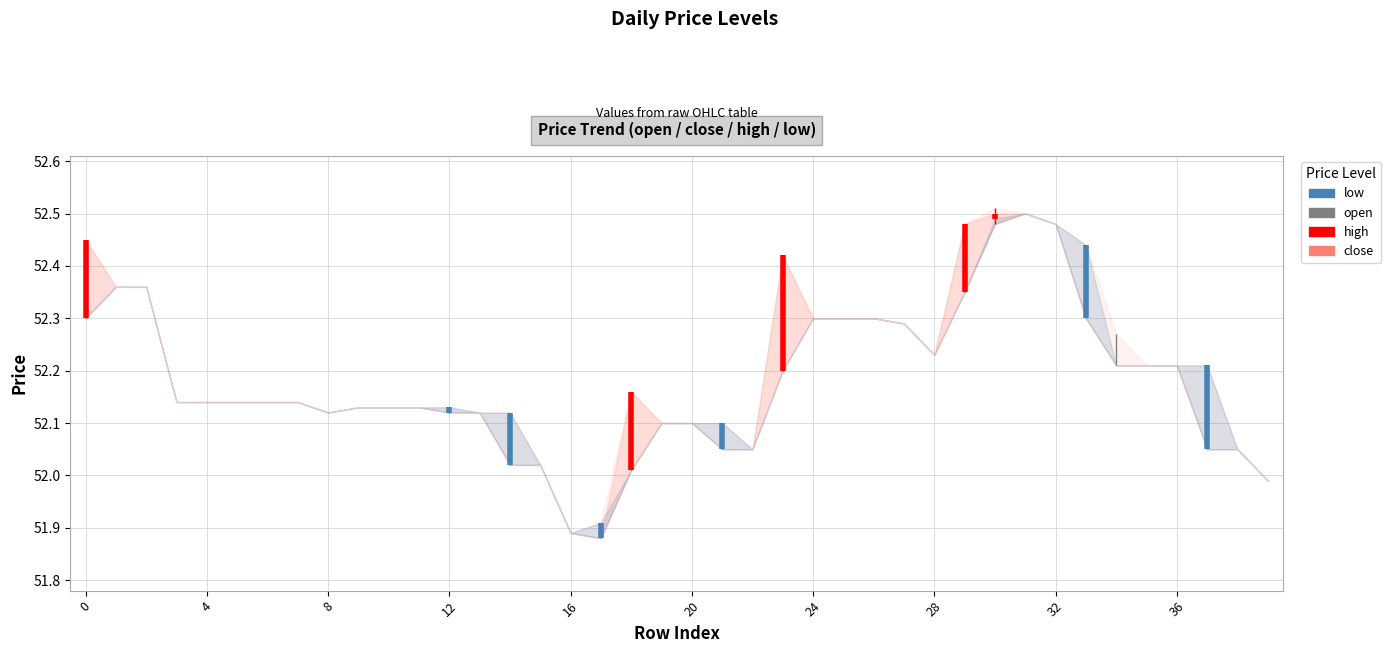

What is the total value across all series at 27?

209.2